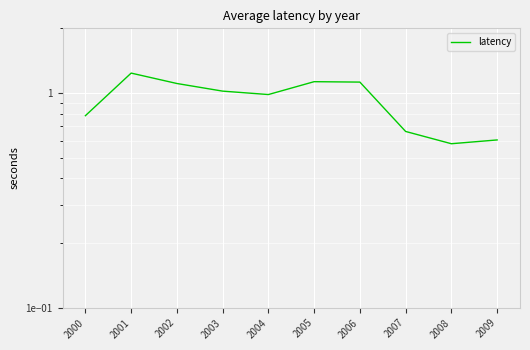

How many points are lower than both their immediate neighbors (excluding endpoints)?

2